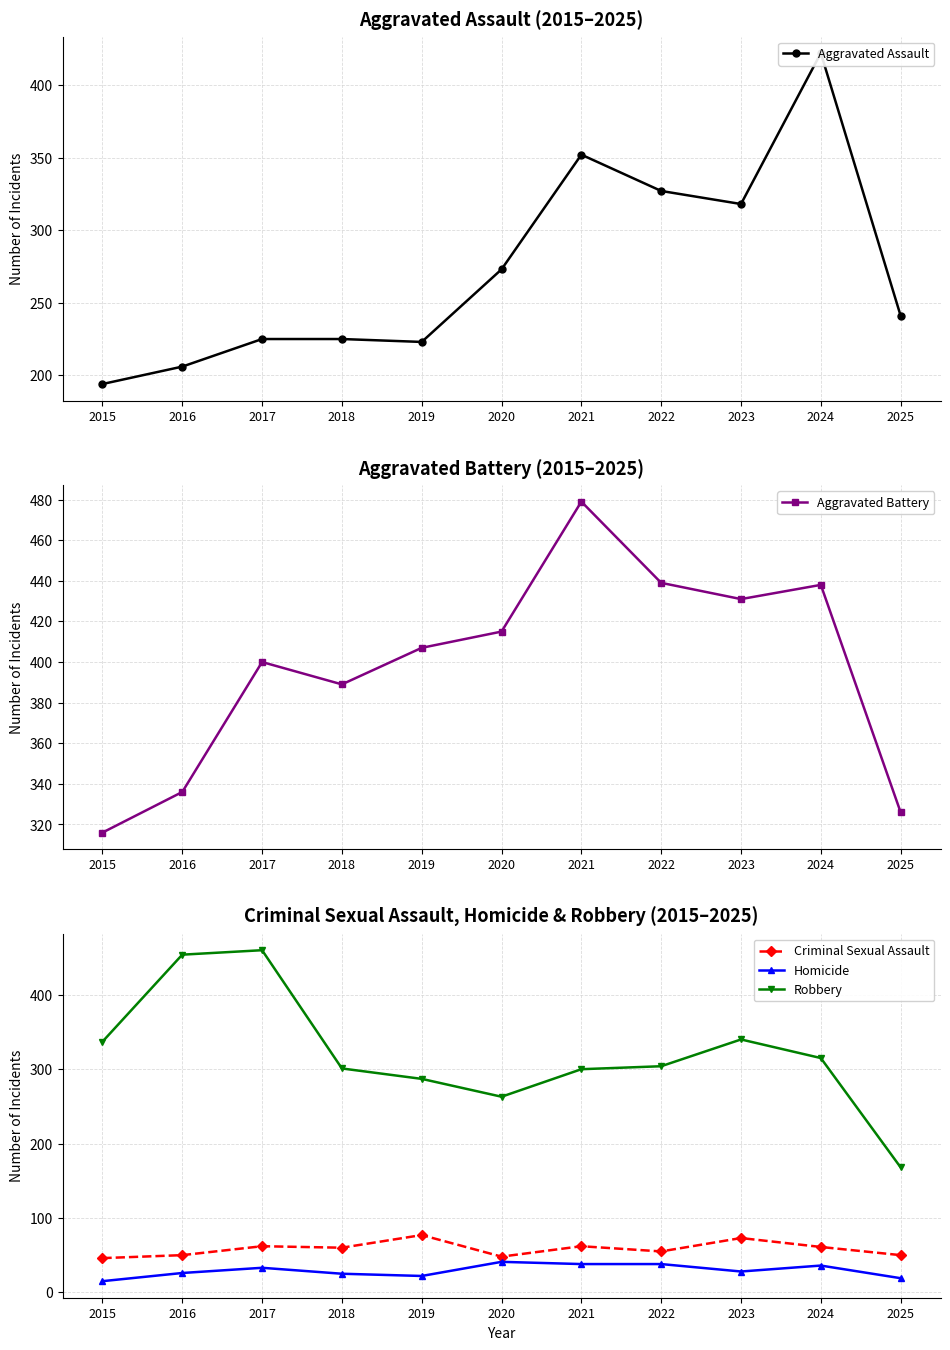

At which label is Robbery closest to 314?

2024